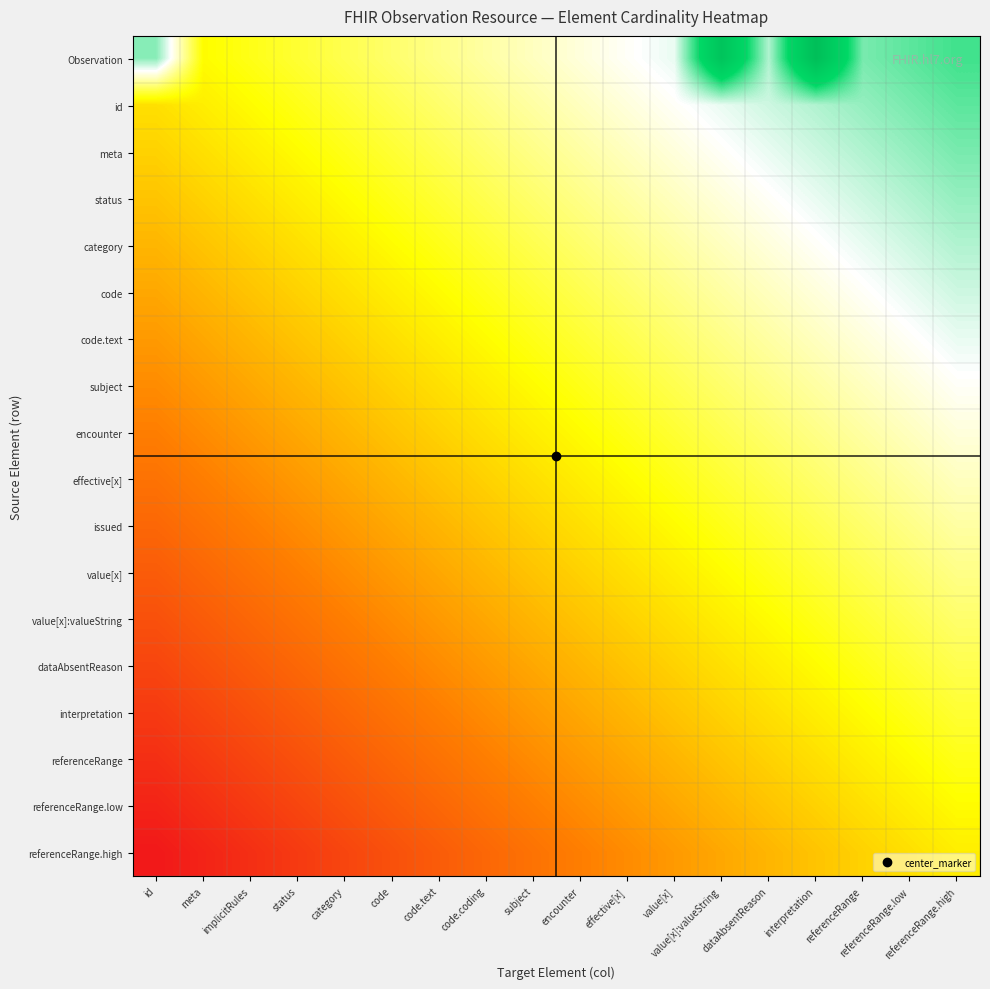

At which category is the sum across all series the highest?

referenceRange.high